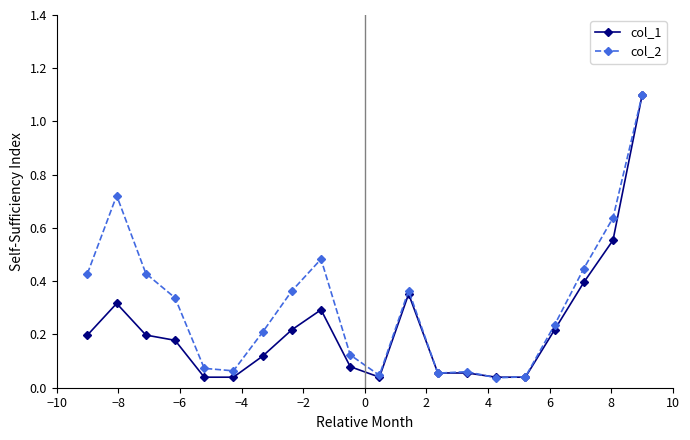

What is the maximum value for col_1?

1.1